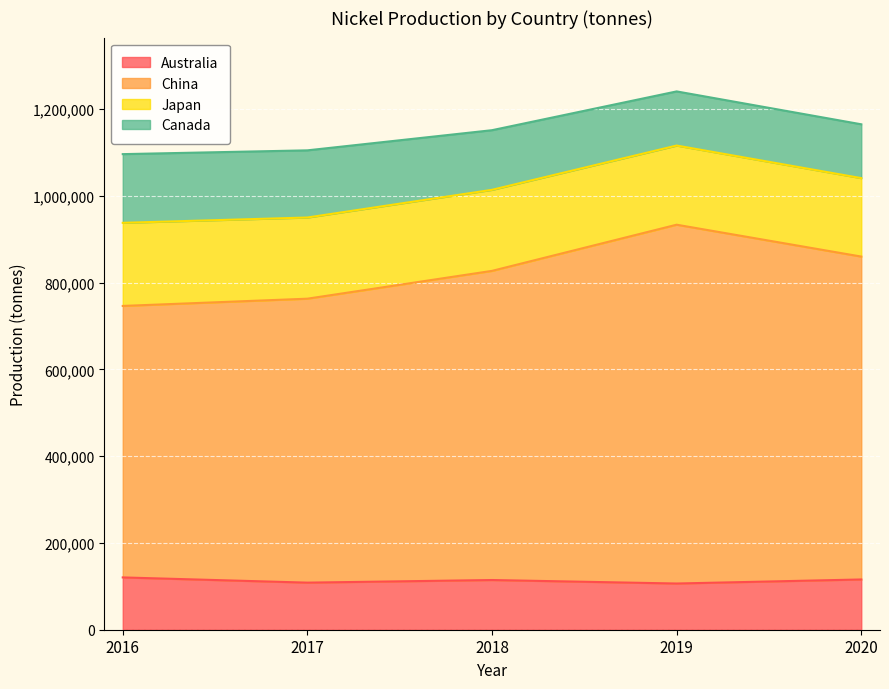

What is the lowest value of the Australia series?

106470